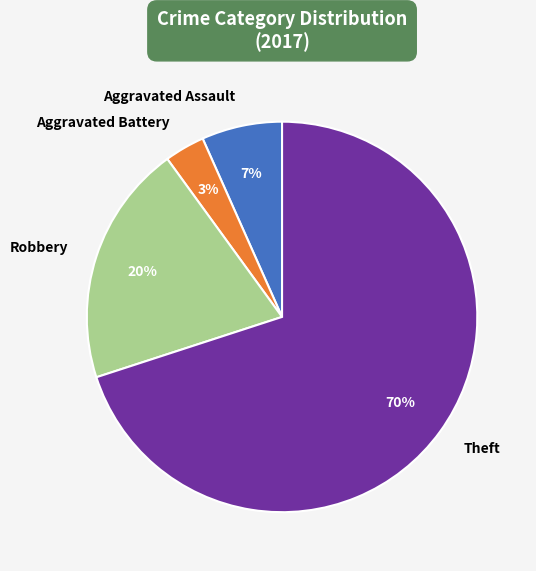

The Robbery slice represents 20% of the pie. True or false?

True